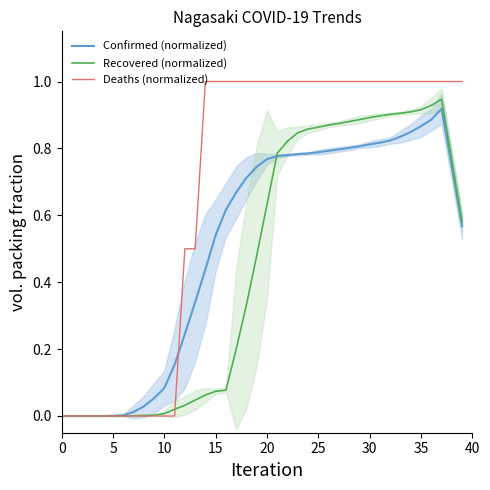

What is the label of the 18th point from the left?

17